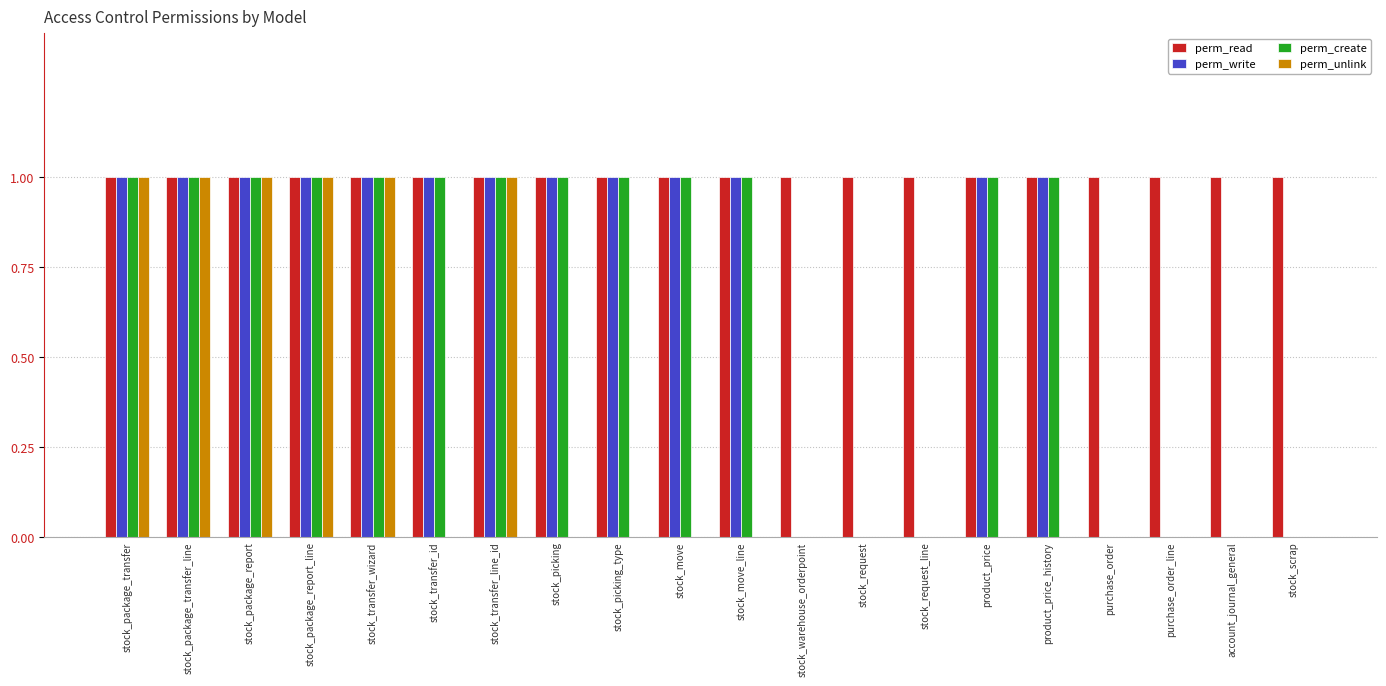

Reading left to right, list all the values displayed in this chart.

perm_read: stock_package_transfer=1	stock_package_transfer_line=1	stock_package_report=1	stock_package_report_line=1	stock_transfer_wizard=1	stock_transfer_id=1	stock_transfer_line_id=1	stock_picking=1	stock_picking_type=1	stock_move=1	stock_move_line=1	stock_warehouse_orderpoint=1	stock_request=1	stock_request_line=1	product_price=1	product_price_history=1	purchase_order=1	purchase_order_line=1	account_journal_general=1	stock_scrap=1
perm_write: stock_package_transfer=1	stock_package_transfer_line=1	stock_package_report=1	stock_package_report_line=1	stock_transfer_wizard=1	stock_transfer_id=1	stock_transfer_line_id=1	stock_picking=1	stock_picking_type=1	stock_move=1	stock_move_line=1	stock_warehouse_orderpoint=0	stock_request=0	stock_request_line=0	product_price=1	product_price_history=1	purchase_order=0	purchase_order_line=0	account_journal_general=0	stock_scrap=0
perm_create: stock_package_transfer=1	stock_package_transfer_line=1	stock_package_report=1	stock_package_report_line=1	stock_transfer_wizard=1	stock_transfer_id=1	stock_transfer_line_id=1	stock_picking=1	stock_picking_type=1	stock_move=1	stock_move_line=1	stock_warehouse_orderpoint=0	stock_request=0	stock_request_line=0	product_price=1	product_price_history=1	purchase_order=0	purchase_order_line=0	account_journal_general=0	stock_scrap=0
perm_unlink: stock_package_transfer=1	stock_package_transfer_line=1	stock_package_report=1	stock_package_report_line=1	stock_transfer_wizard=1	stock_transfer_id=0	stock_transfer_line_id=1	stock_picking=0	stock_picking_type=0	stock_move=0	stock_move_line=0	stock_warehouse_orderpoint=0	stock_request=0	stock_request_line=0	product_price=0	product_price_history=0	purchase_order=0	purchase_order_line=0	account_journal_general=0	stock_scrap=0